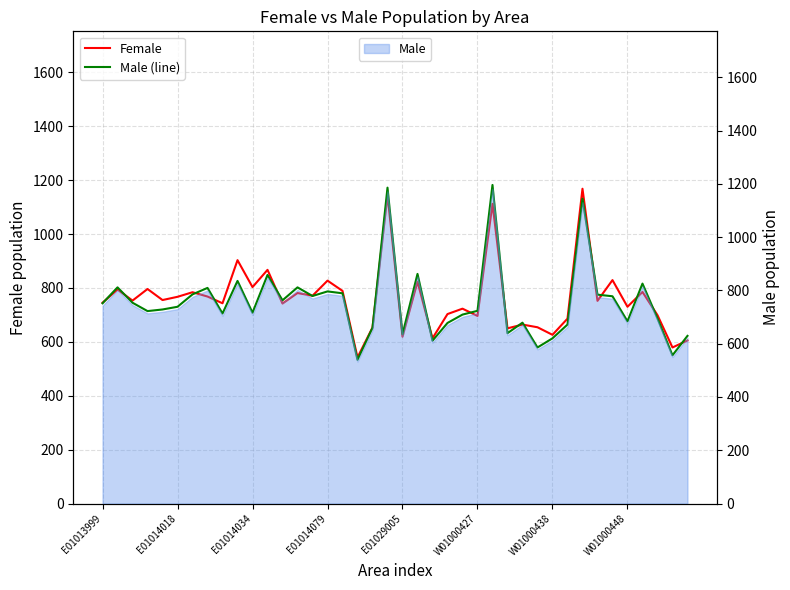

What are all the series names shown in the legend?

Female, Male (line)